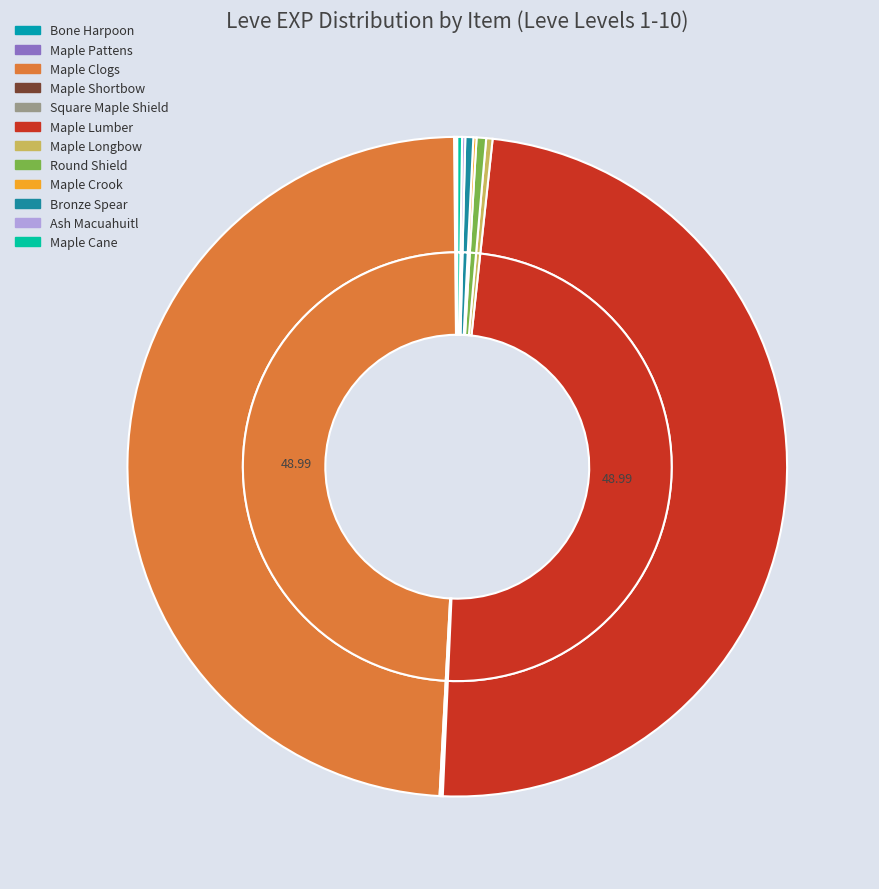

Which category has the biggest portion of the pie?

Maple Clogs